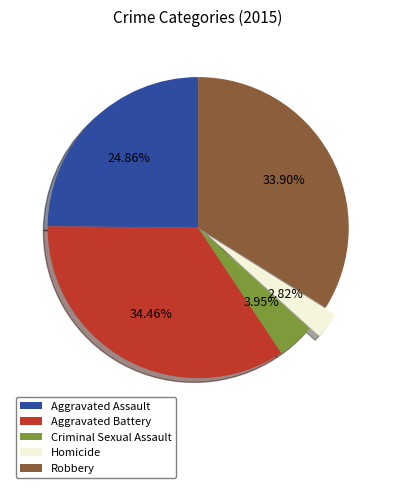

Which category has the smallest portion of the pie?

Homicide